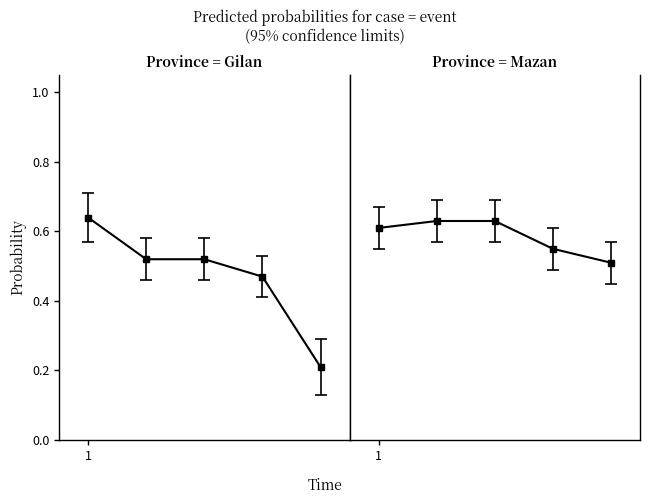

Rank the series by their maximum value, from lowest to highest.

Mazan, Gilan